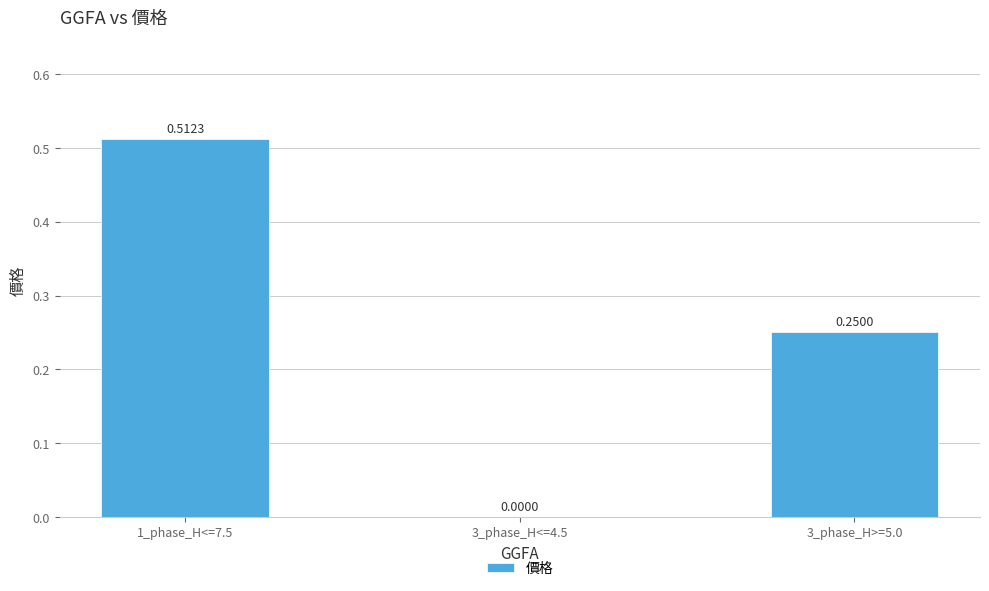

Between 3_phase_H>=5.0 and 3_phase_H<=4.5, which is larger?

3_phase_H>=5.0